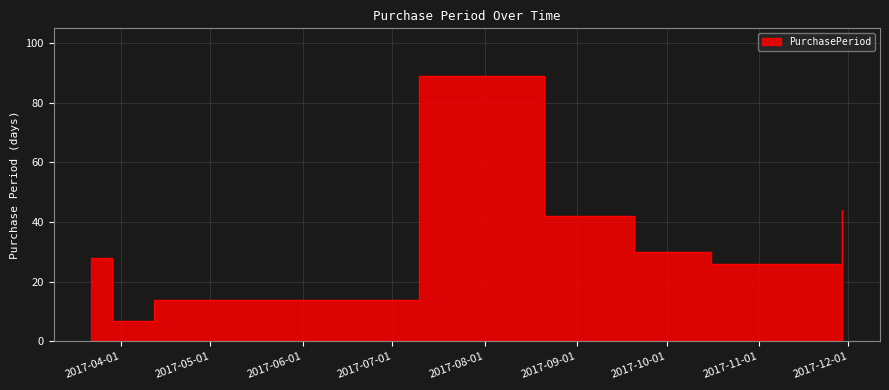

At which category does the chart reach its minimum across all series?

2017-03-29